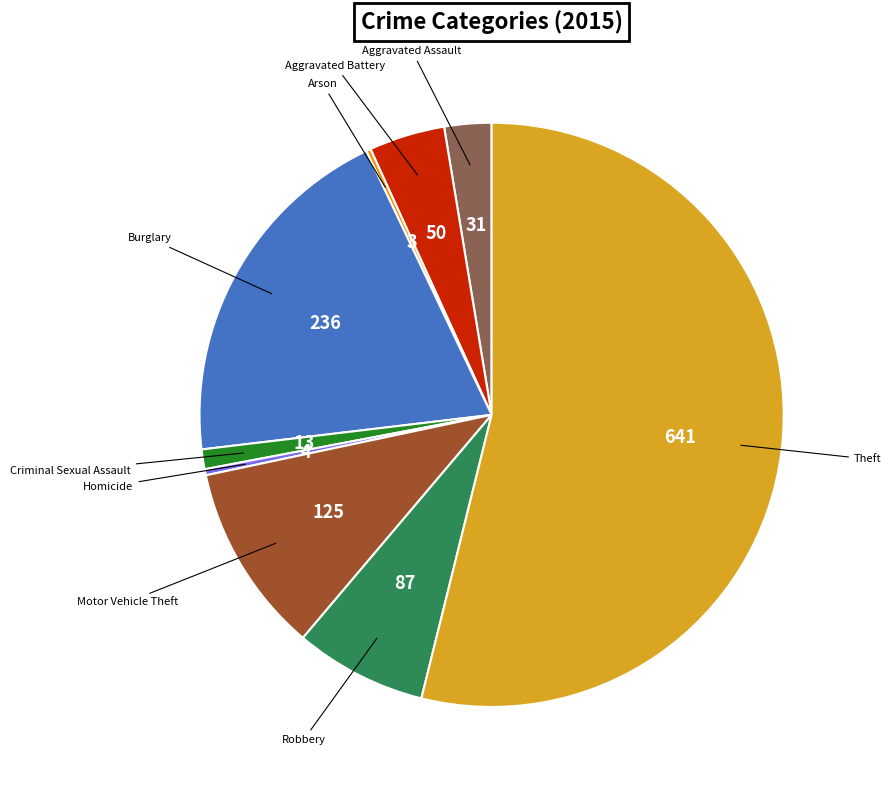

Does any single category account for the majority?

Yes